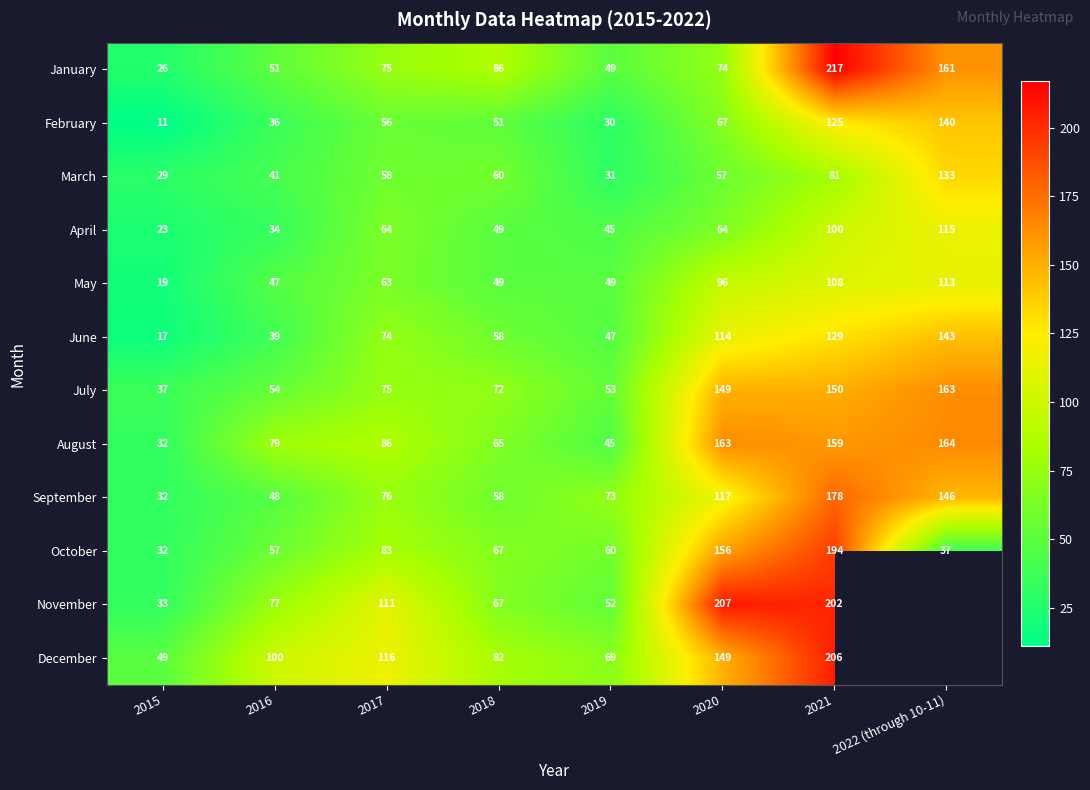

What is the total value across all series at 2016?

663